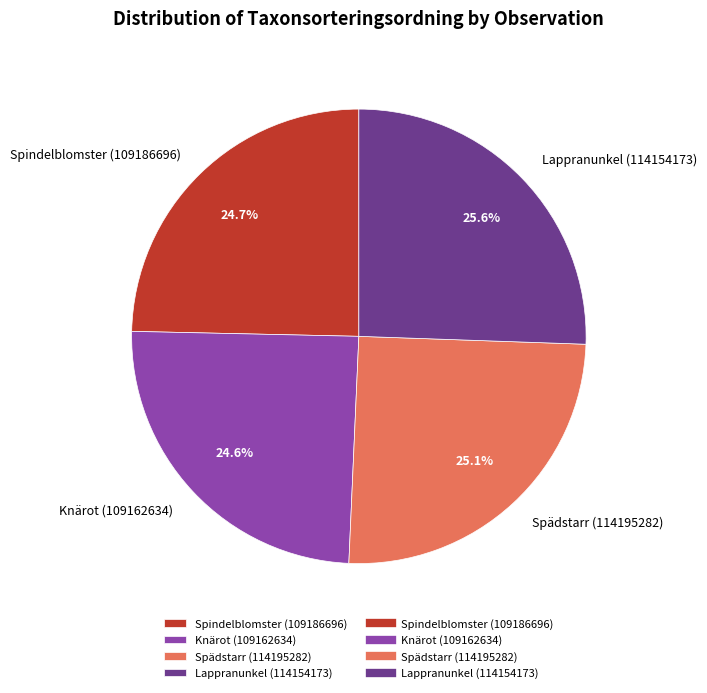

What portion of the pie excludes Lappranunkel (114154173)?

74.4%